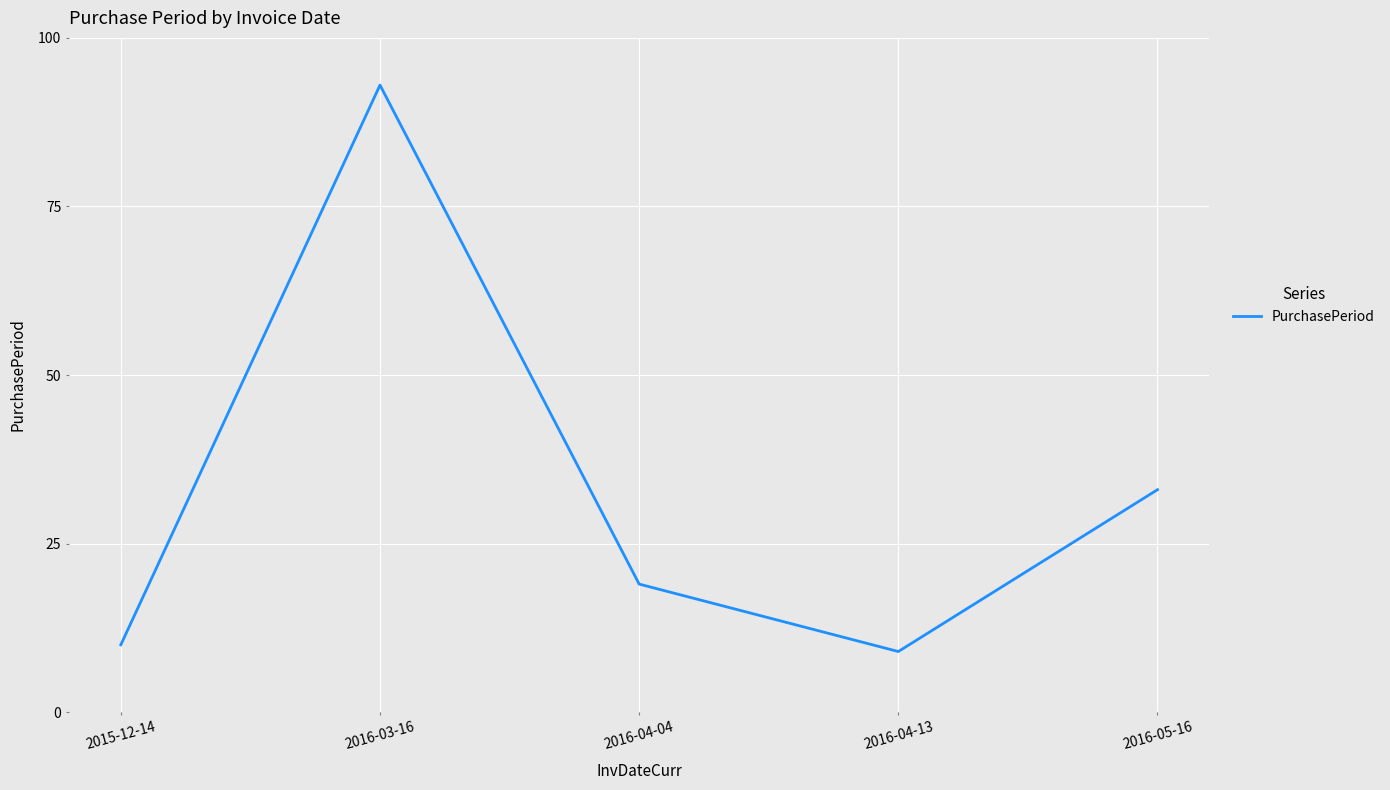

True or false: the data shows 46 at 2016-05-16.

False